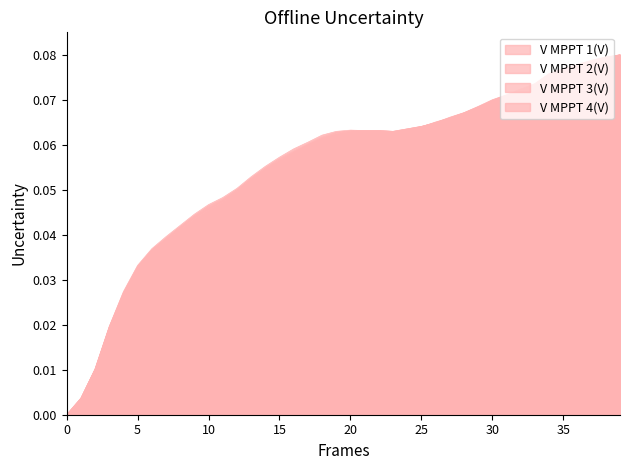

The value of V MPPT 2(V) at 05:38 is 0.0. True or false?

False